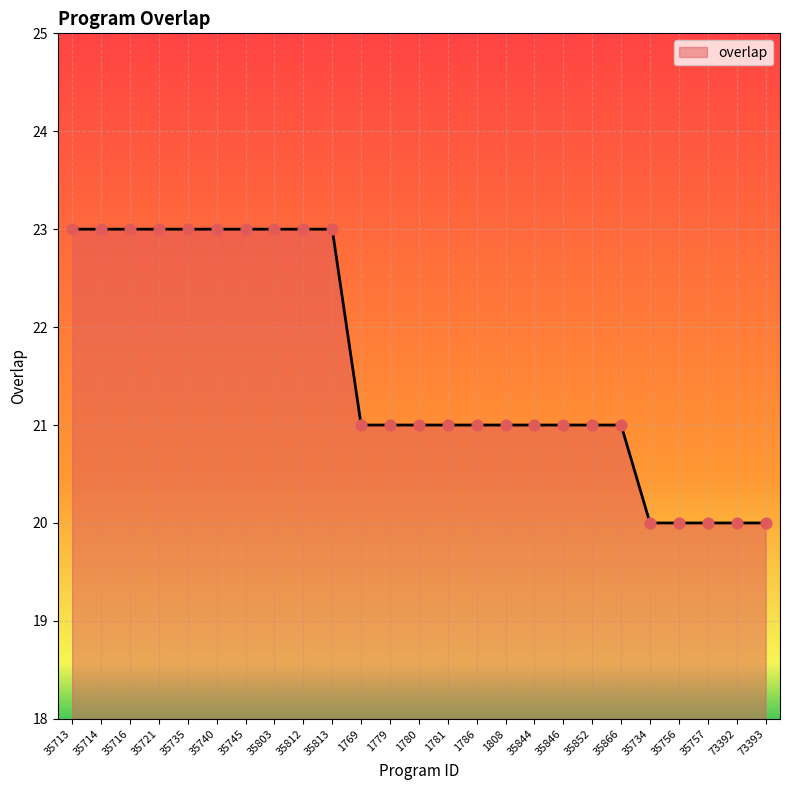

What is the ratio of the value at 35866 to the value at 35735?

0.9